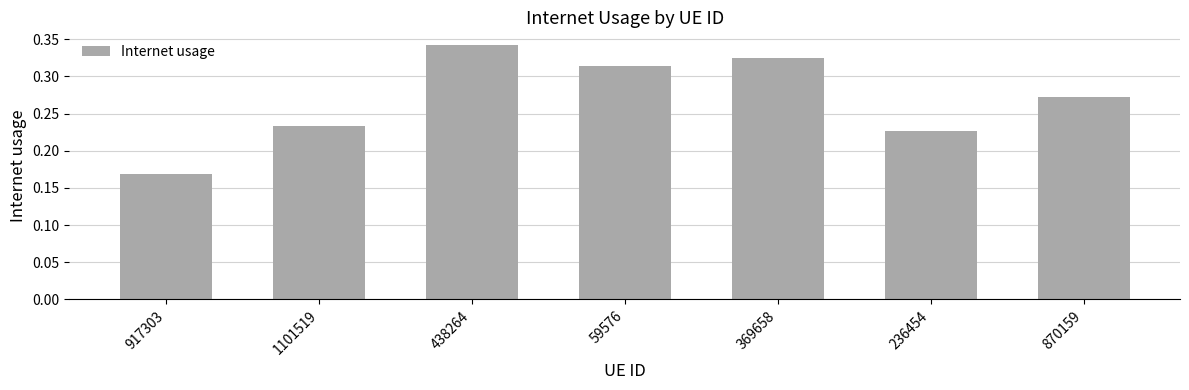

What is the change in value from 438264 to 870159?

-0.1